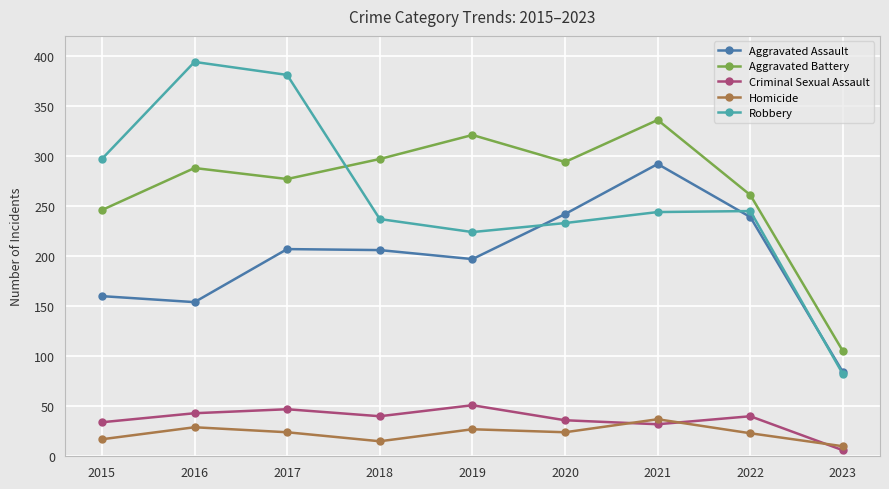

Which series has the largest total across all categories?

Aggravated Battery